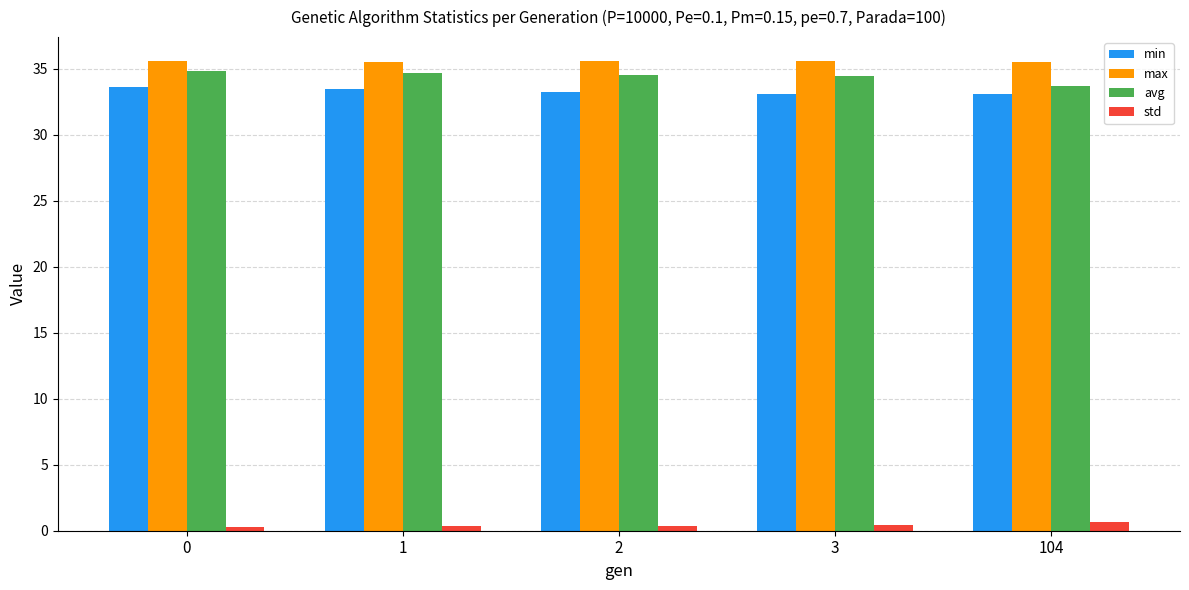

The value of min at 0 is 33.6. True or false?

True